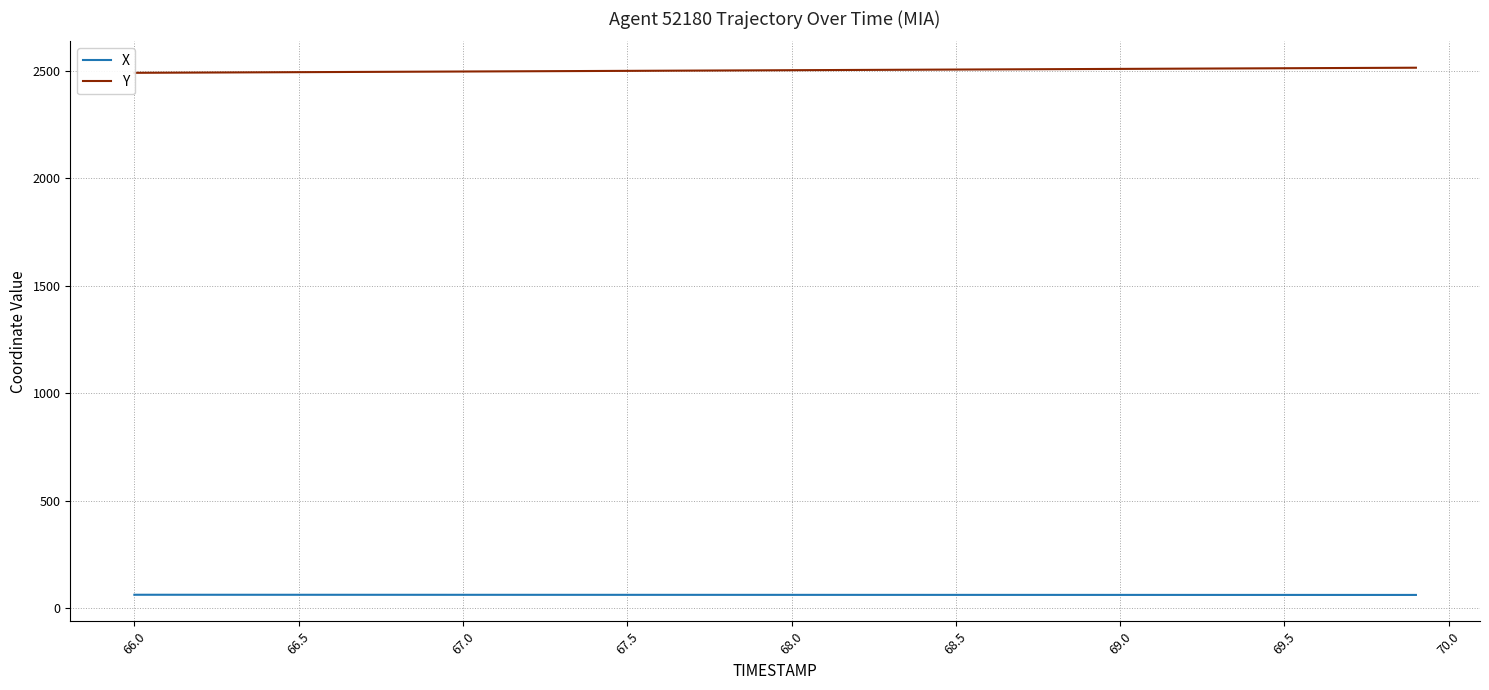

The X series shows 62.2 at 67.5. True or false?

True